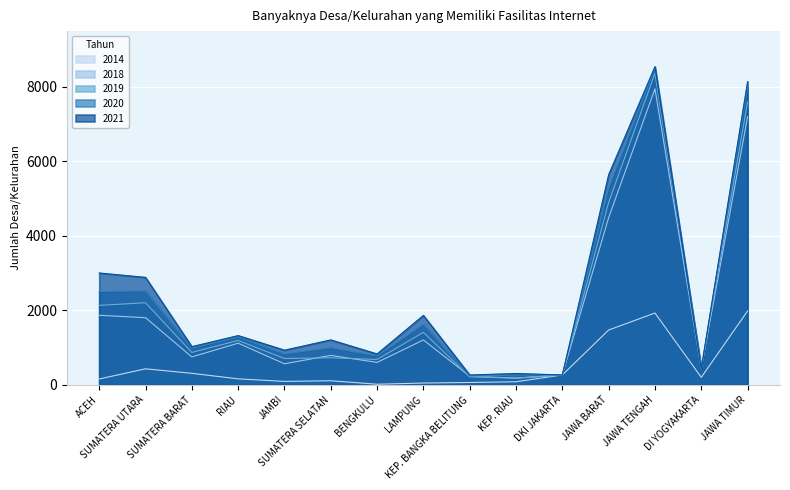

What position from the left is DI YOGYAKARTA?

14